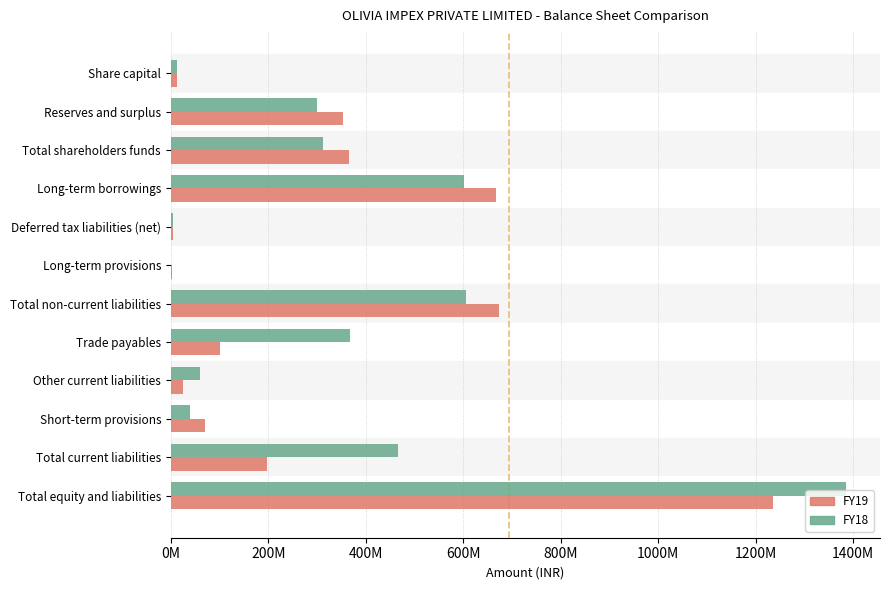

Which label corresponds to the largest value in the chart?

Total equity and liabilities